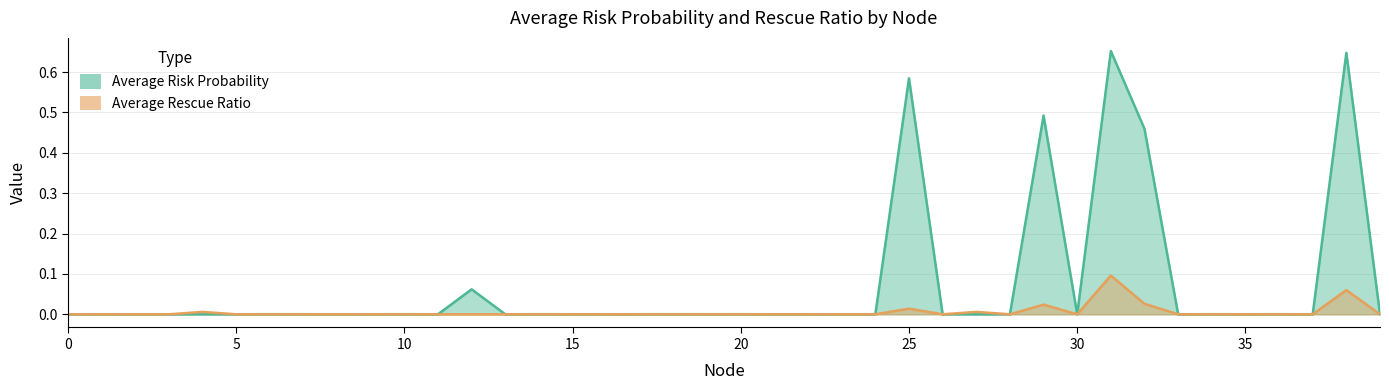

How many lines are shown in the chart?

2